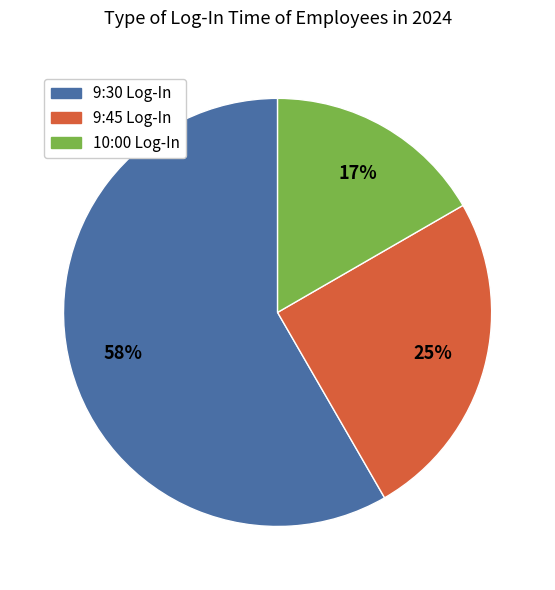

Is there a majority slice in this chart?

Yes